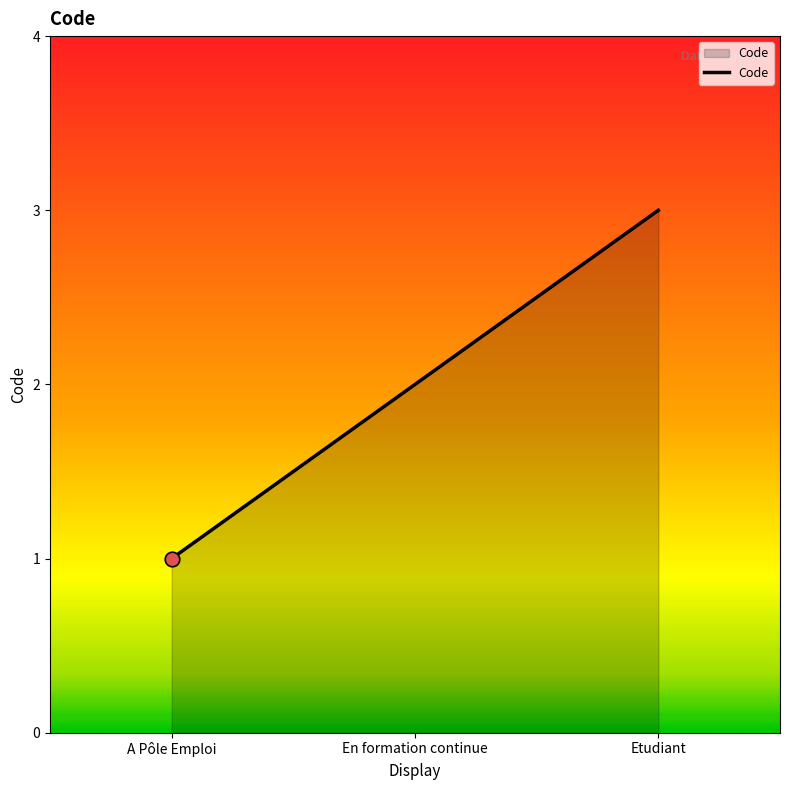

What is the change in value from A Pôle Emploi to Etudiant?

+2